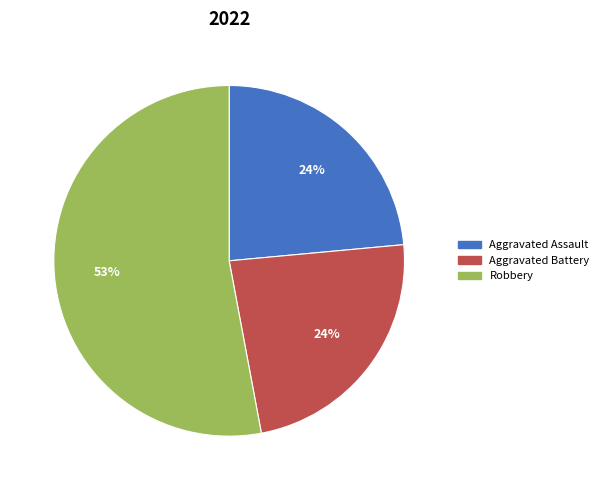

To the nearest percent, what is the average slice percentage?

33%